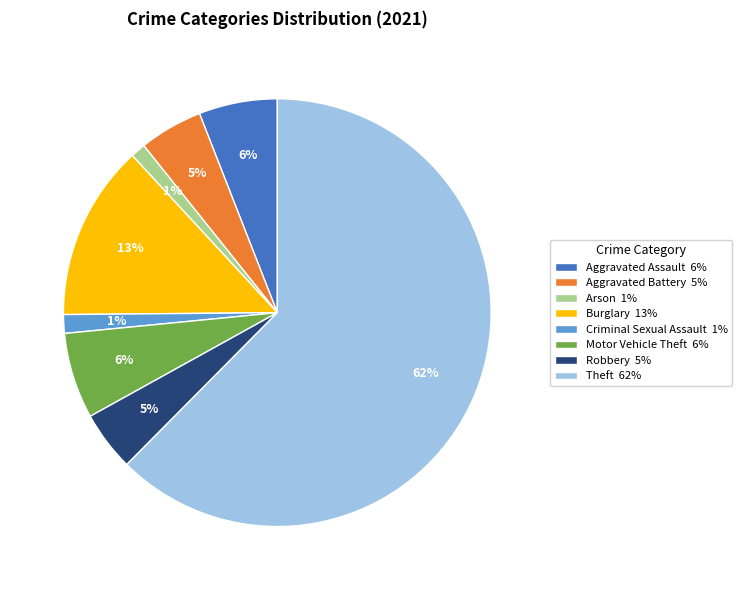

The Arson 1% slice represents 1% of the pie. True or false?

True